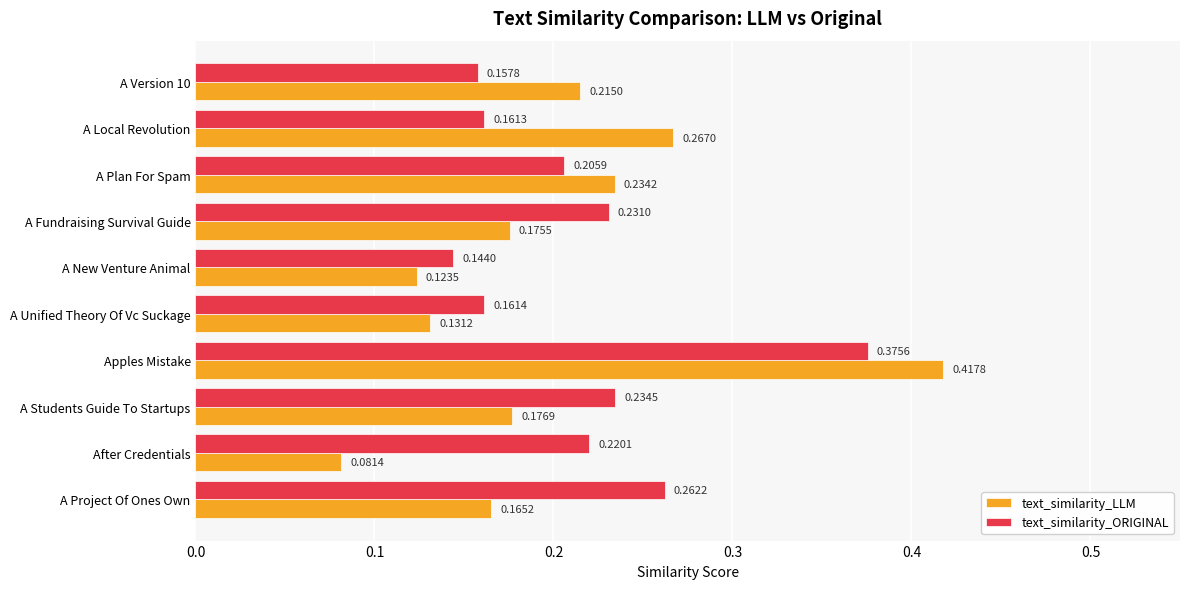

Is the value of text_similarity_LLM at After Credentials greater than the value of text_similarity_ORIGINAL at After Credentials?

No